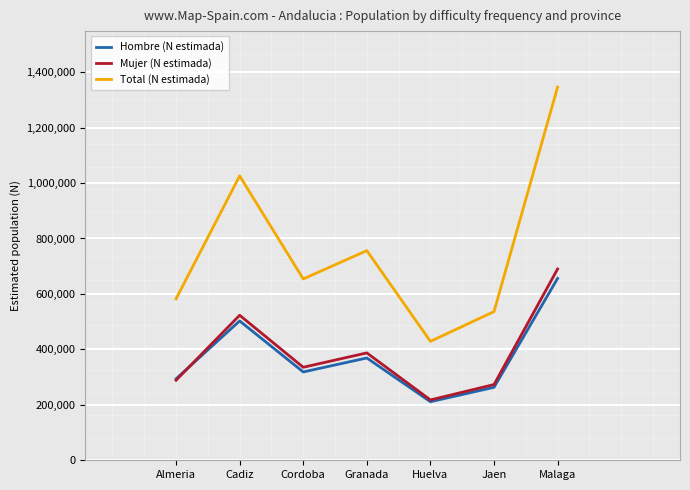

What is the value of the Total (N estimada) point at the 4th from the left?

756274